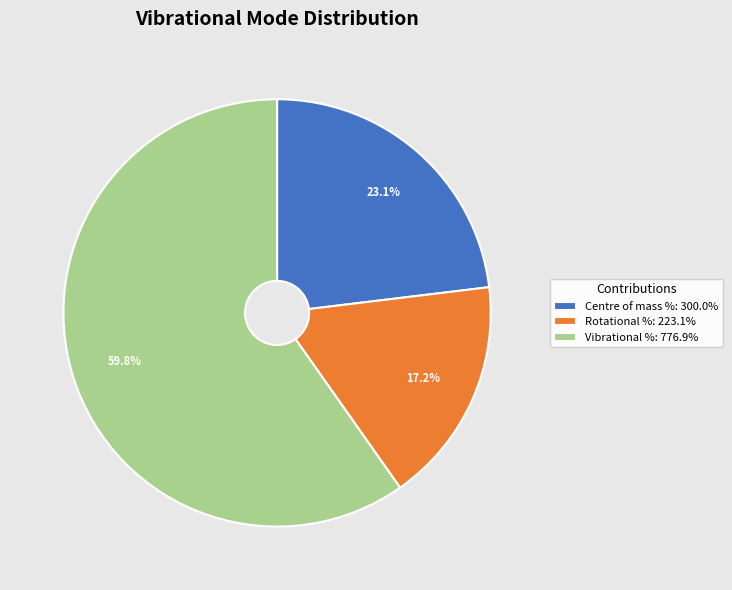

Which category has the biggest portion of the pie?

Vibrational %: 776.9%